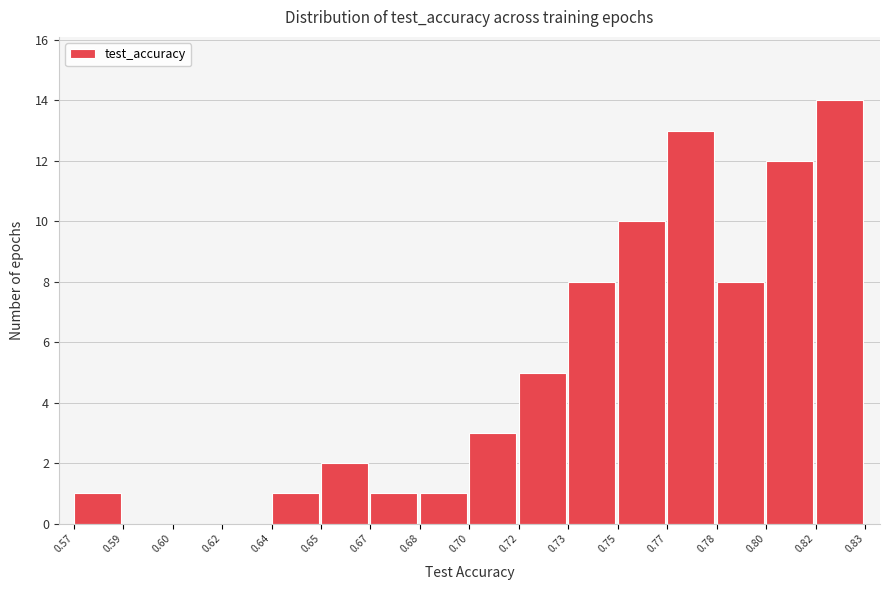

Reading left to right, list all the values displayed in this chart.

0.57=1	0.59=0	0.60=0	0.62=0	0.64=1	0.65=2	0.67=1	0.68=1	0.70=3	0.72=5	0.73=8	0.75=10	0.77=13	0.78=8	0.80=12	0.82=14